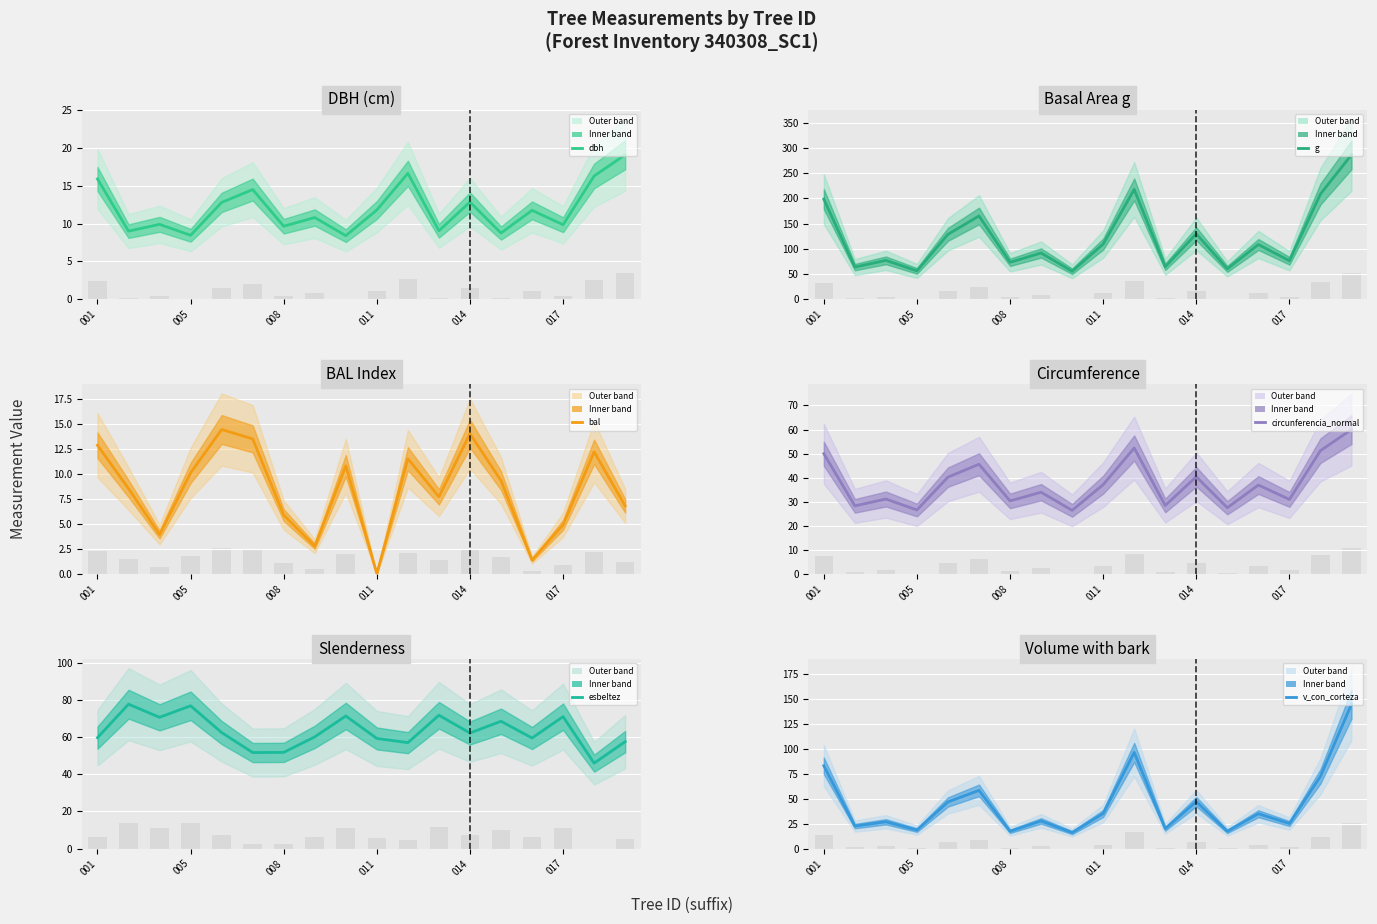

At 011, list the series in order from largest to smallest.

g, esbeltez, circunferencia_normal, v_con_corteza, dbh, bal